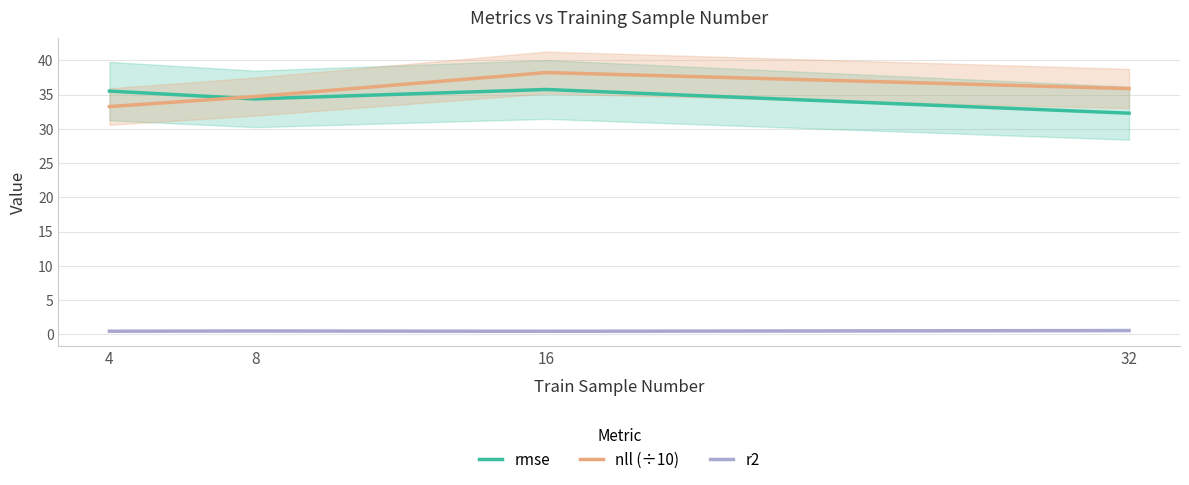

The r2 series shows 0.8 at 16. True or false?

False